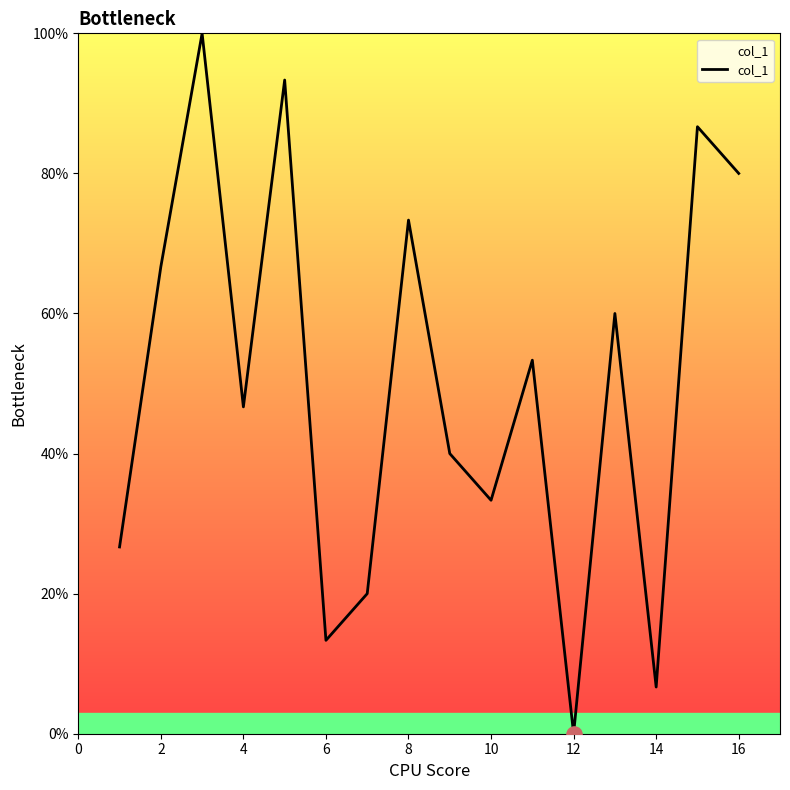

What is the maximum value shown in the chart?

100.0